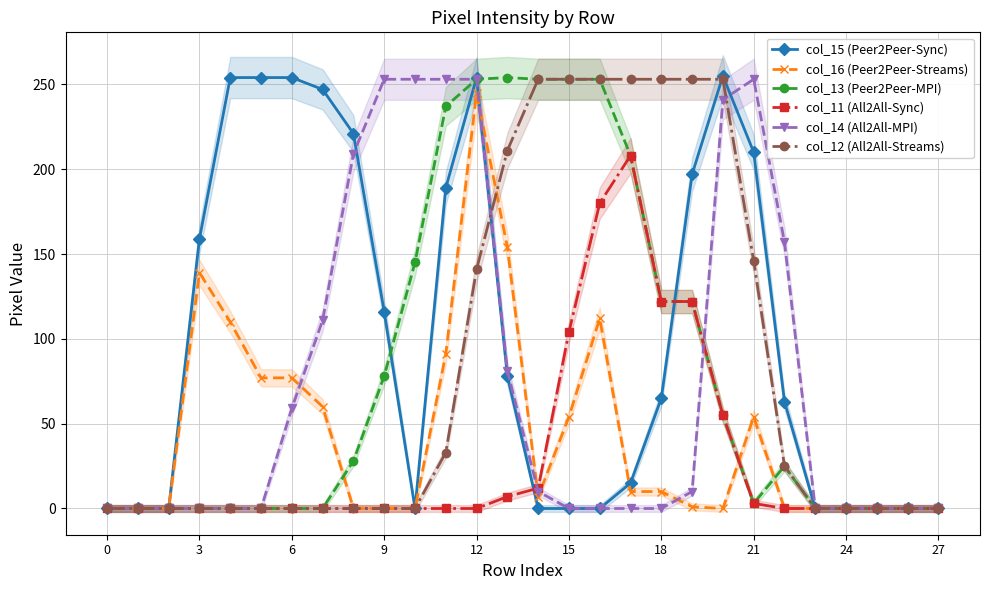

What is the value of the col_14 (All2All-MPI) point at the 14th from the left?

81